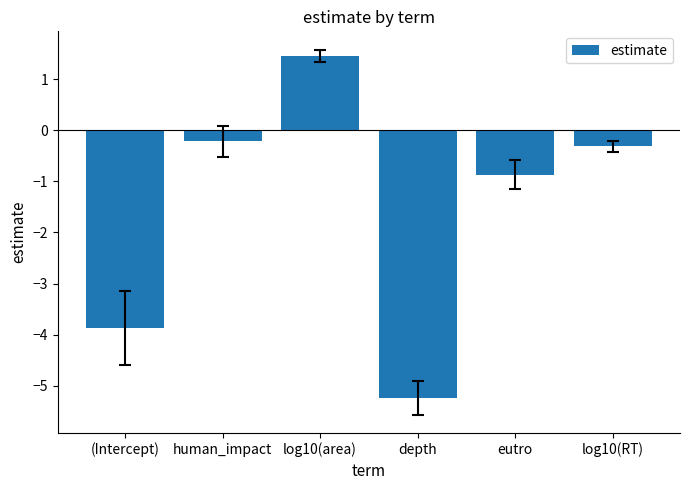

Reading left to right, list all the values displayed in this chart.

-3.9	-0.2	1.5	-5.2	-0.9	-0.3